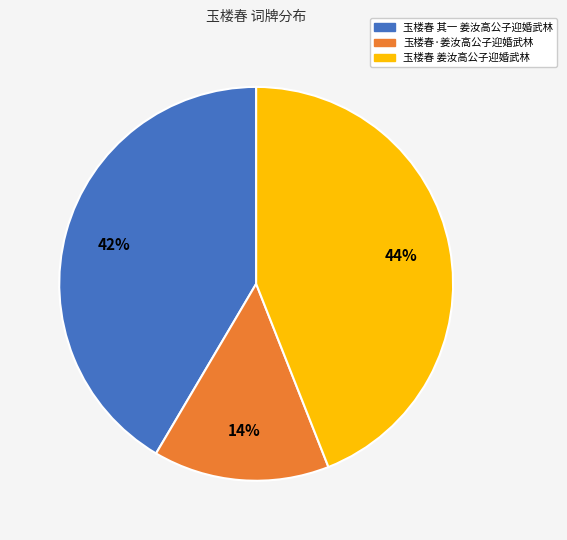

Approximately how many times larger is the value at 玉楼春·姜汝高公子迎婚武林 compared to 玉楼春 其一 姜汝高公子迎婚武林?

0.3